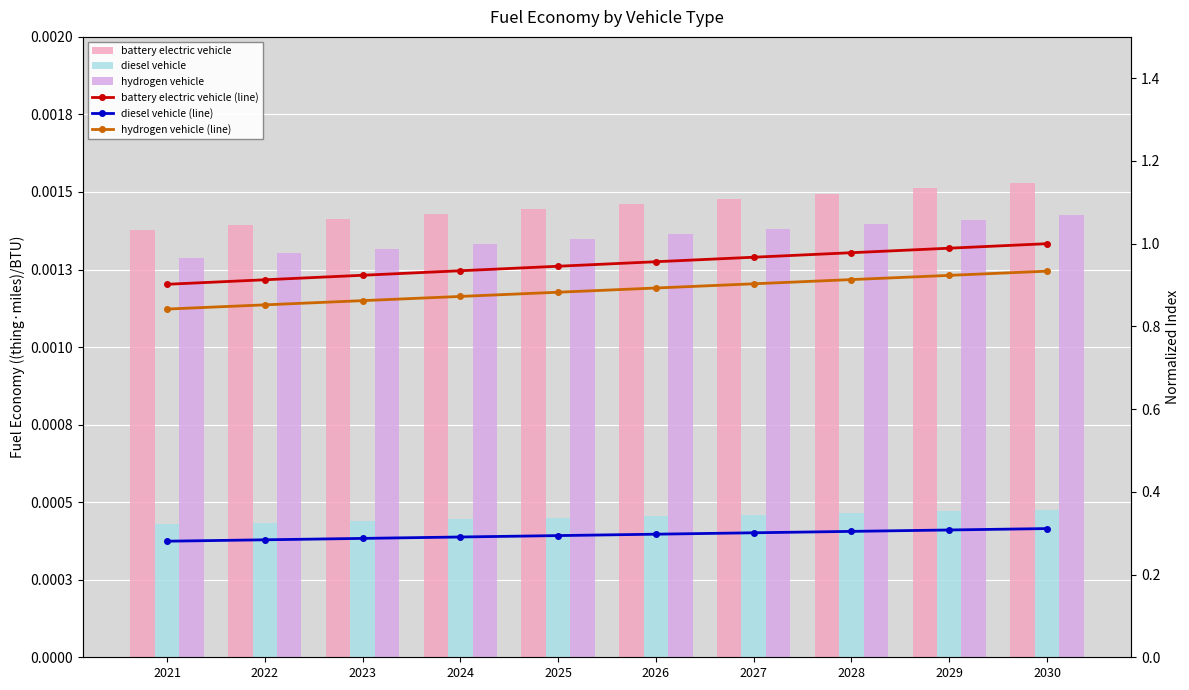

What is the value of the diesel vehicle (line) bar at the 8th from the left?

0.3